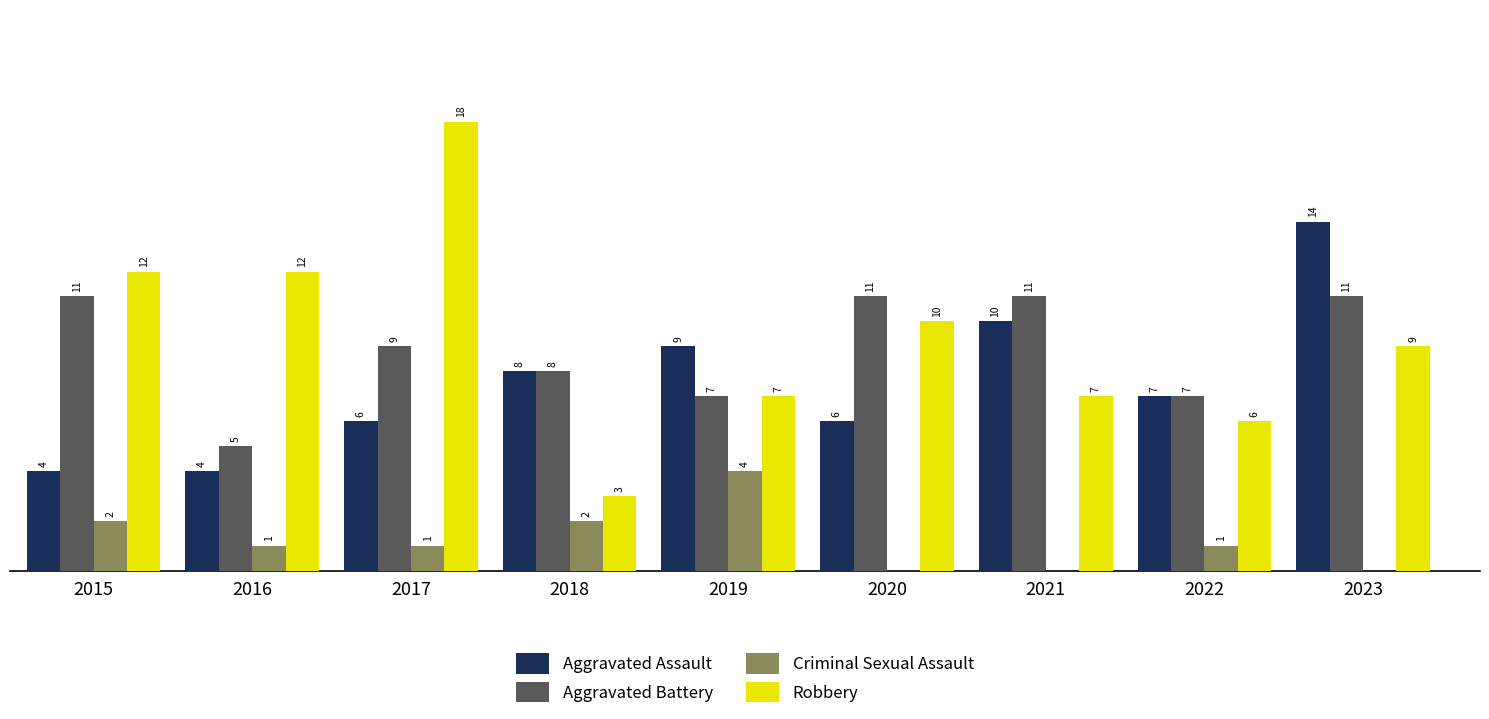

Is the value of Robbery at 2023 greater than the value of Aggravated Battery at 2022?

Yes